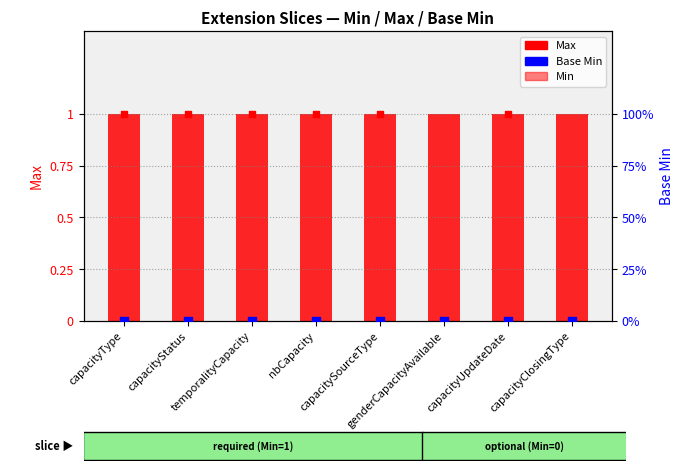

What are all the series names shown in the legend?

Max, Min, Base Min